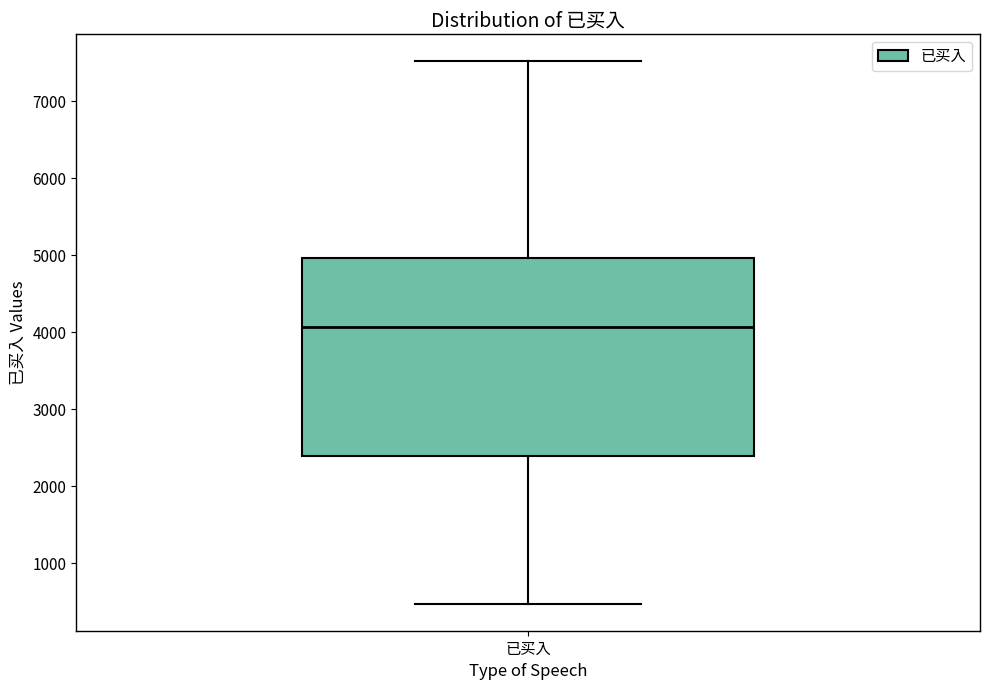

Read this box plot against the y-axis: the position of the median line, the range covered by the box, and the ends of both whiskers. The values are not printed on the chart, so give them approximately, as read against the axis.

median 4100, box 2400 to 5000, whiskers 500 to 7500